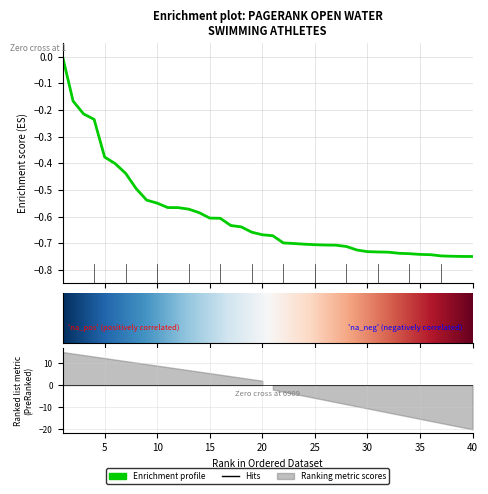

What is the change in value from 18 to 28?

-0.1